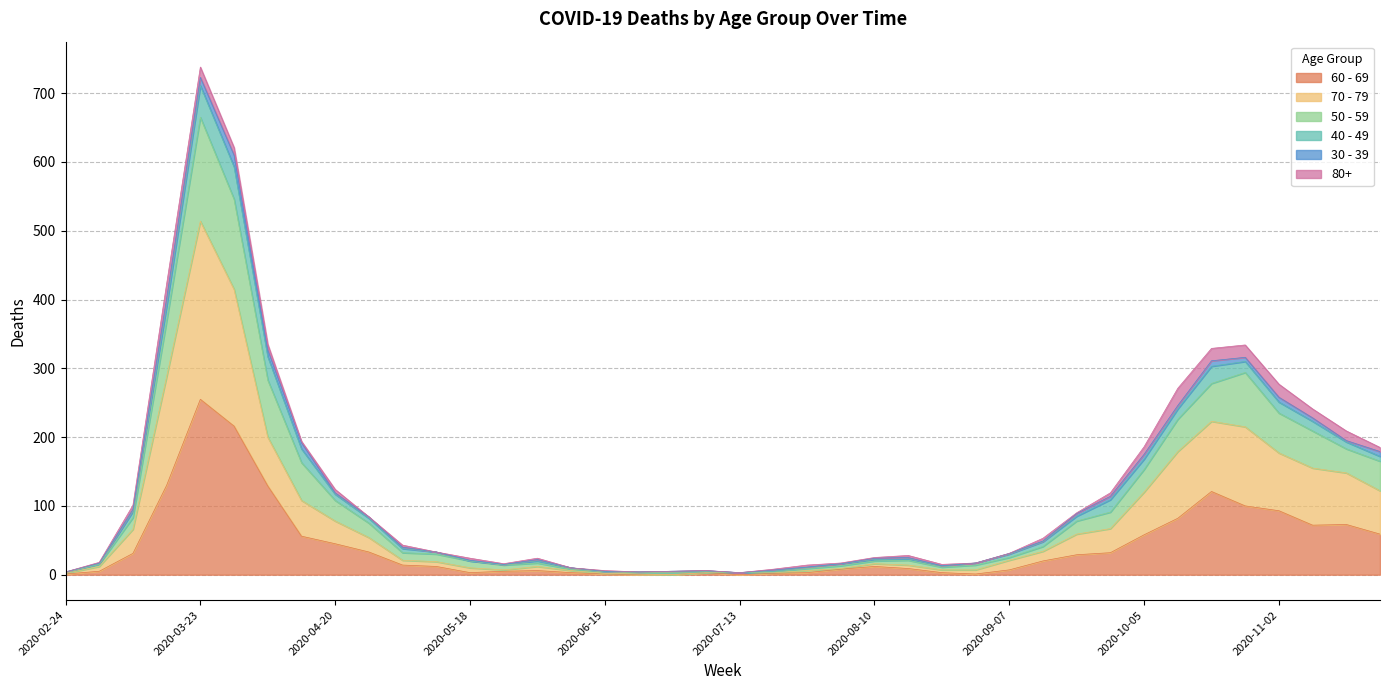

How many positive values does the 70 - 79 series have?

39